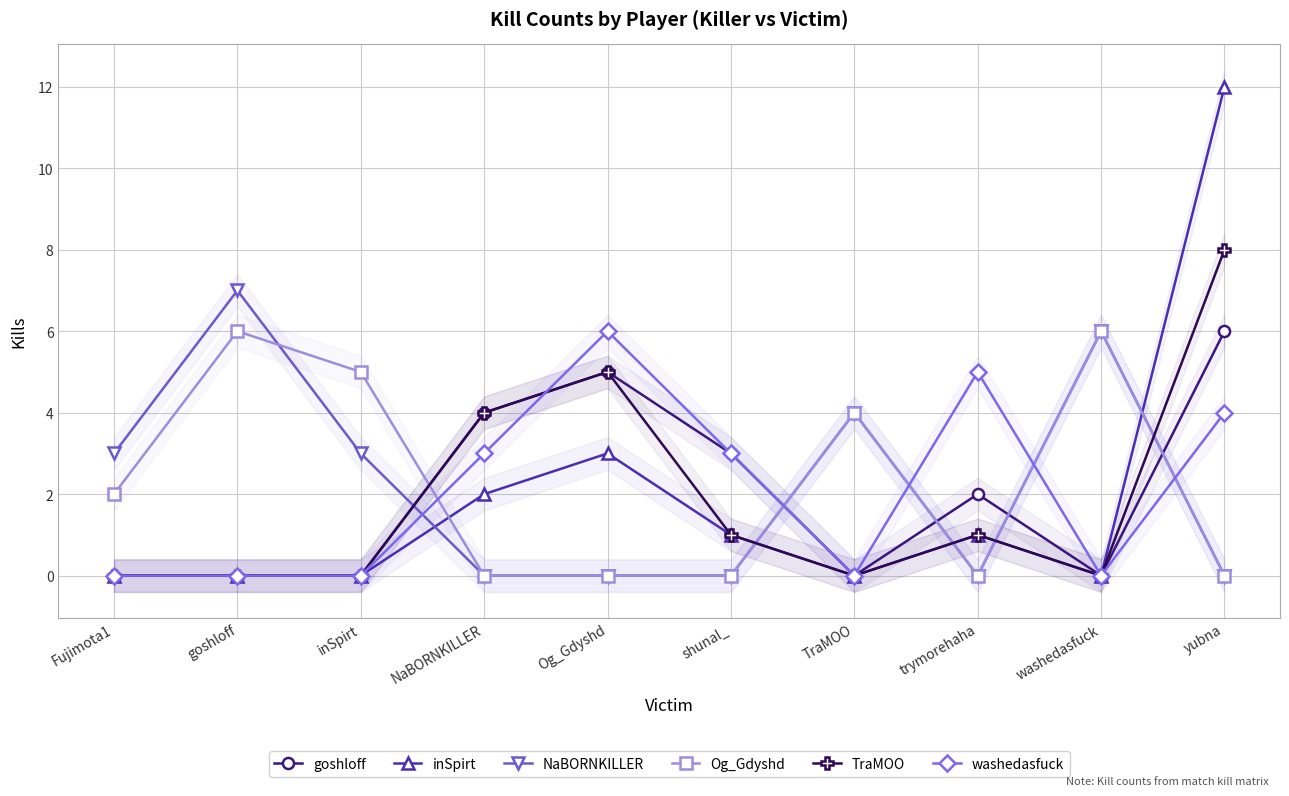

The TraMOO series shows 1 at shunal_. True or false?

True